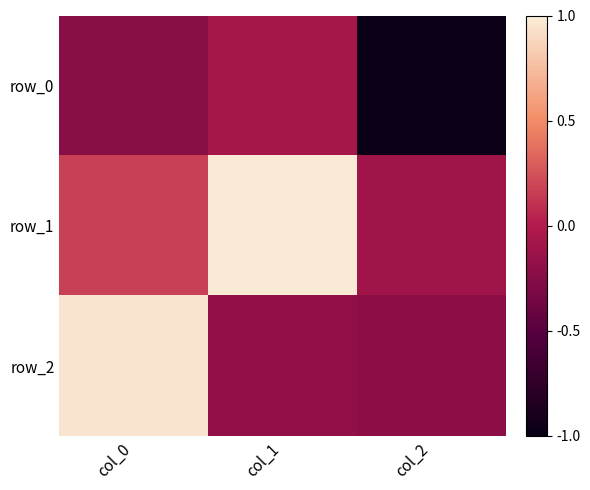

At col_2, list the series in order from largest to smallest.

row_1, row_2, row_0